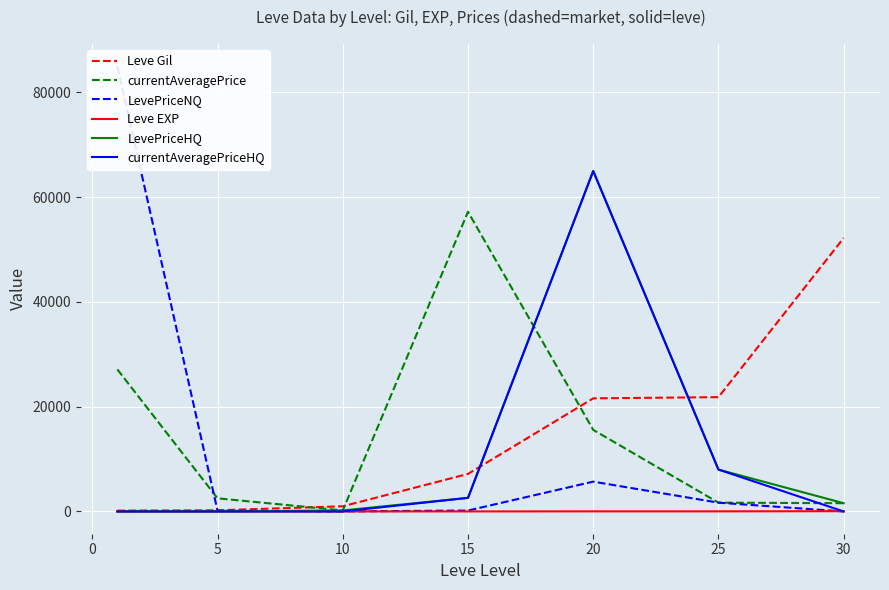

What is the sum of the currentAveragePriceHQ values at 20 and 5?

65000